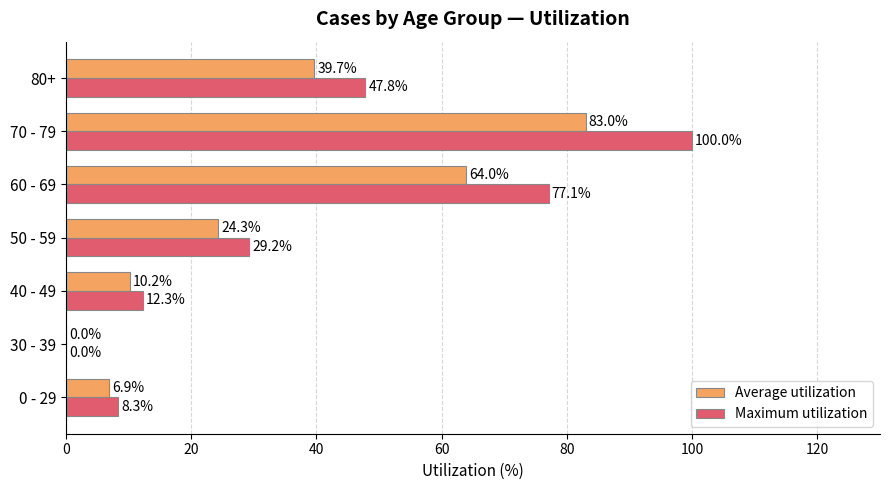

Is it true that Maximum utilization equals 77.1 at 60 - 69?

True